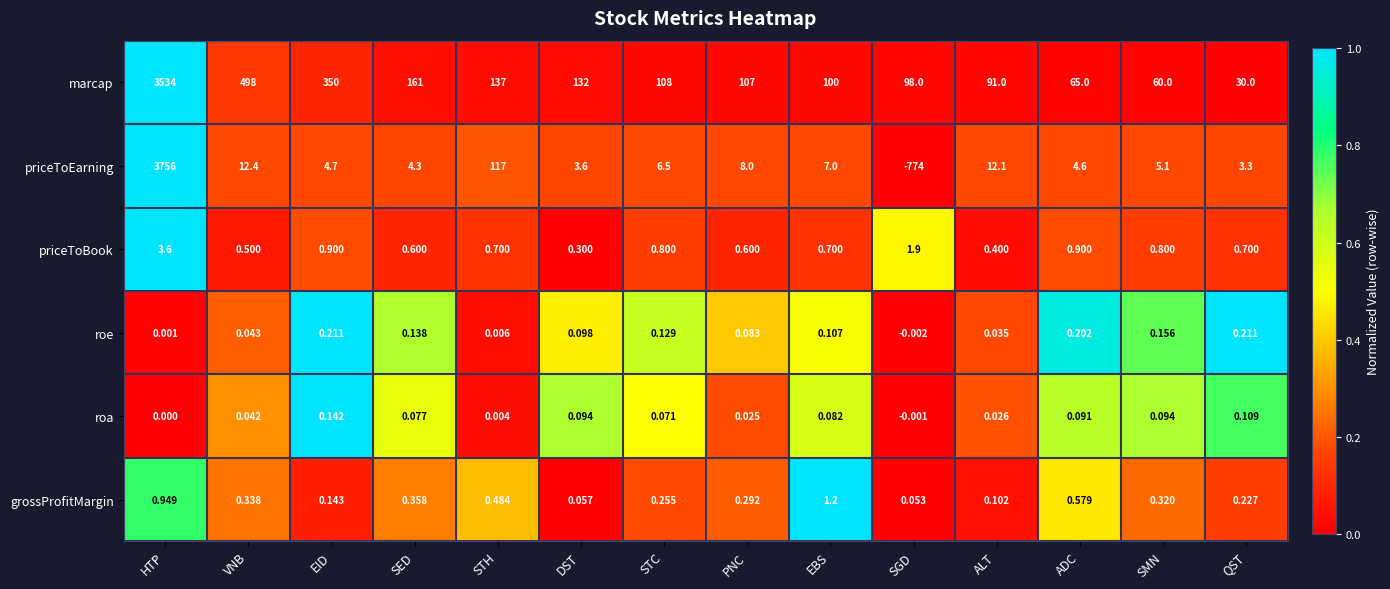

At which category is the sum across all series the highest?

HTP